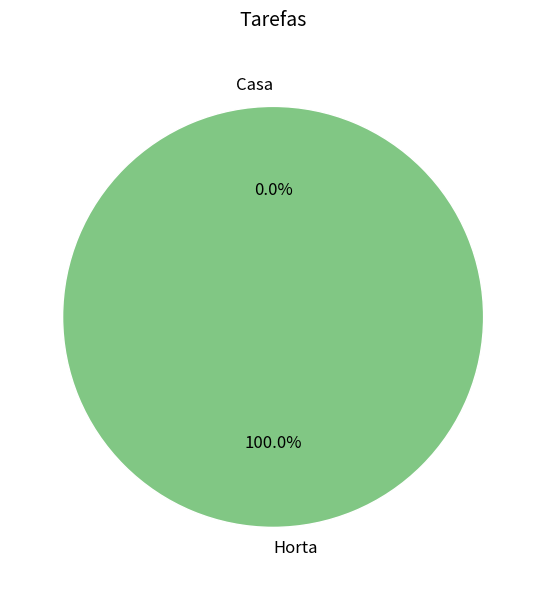

To the nearest percent, what is the difference between the Casa and Horta slice percentages?

100%